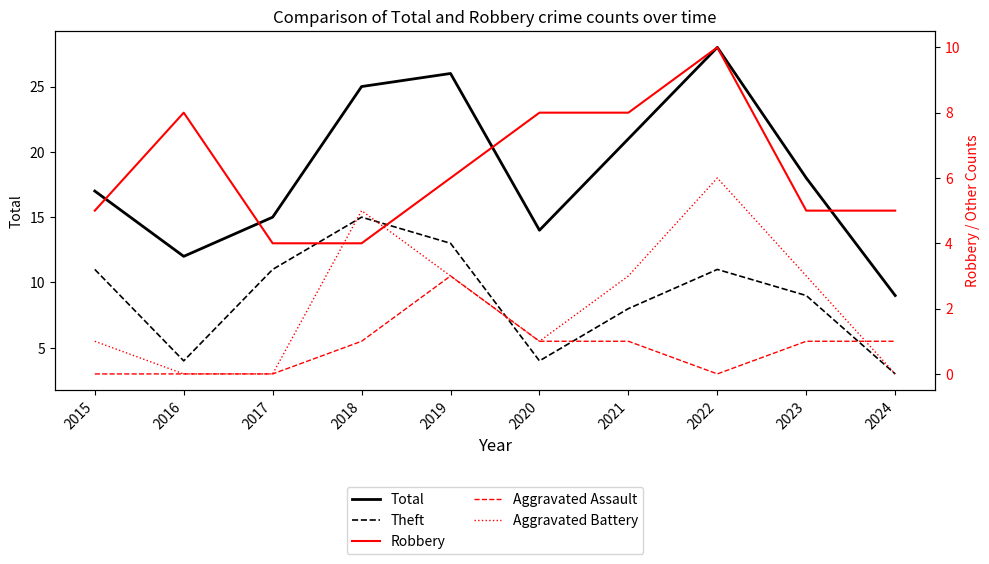

Count the Robbery values in the range 5 to 8.

7